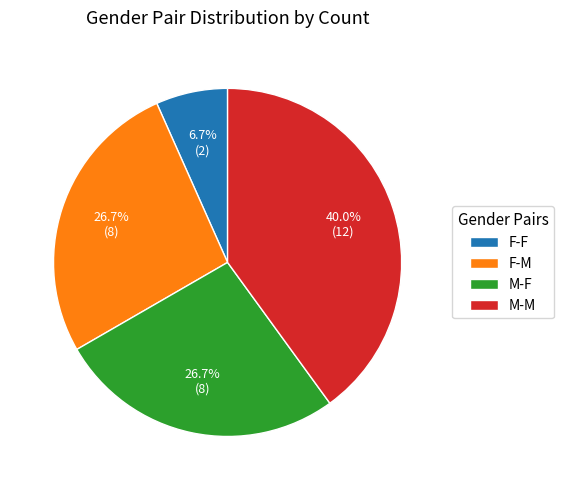

Which slice is the smallest?

F-F